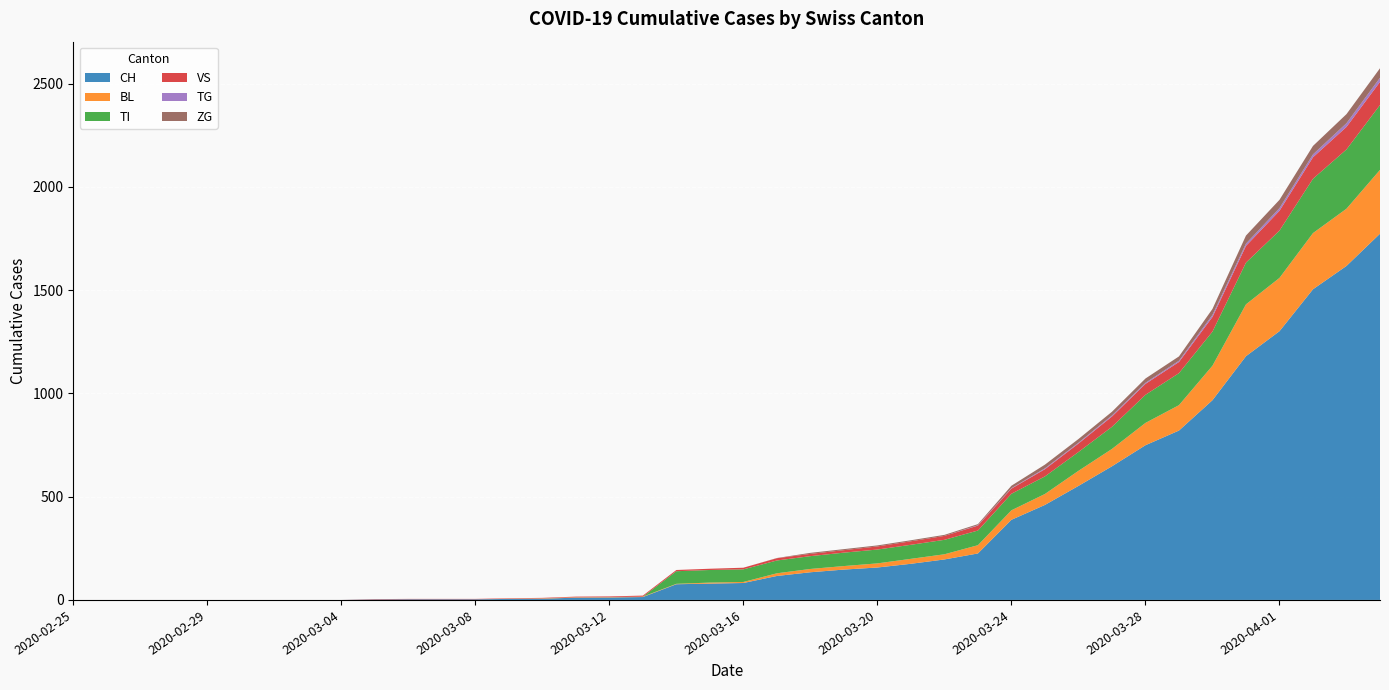

Reading left to right, what are all the values shown in this chart?

CH: 0	0	0	0	0	0	0	0	0	2	3	3	3	5	6	11	12	14	76	79	82	116	134	147	157	175	196	225	388	460	552	647	749	820	967	1180	1301	1504	1617	1773
BL: 0	0	0	0	0	0	0	0	0	0	0	0	0	1	2	2	2	2	2	5	5	13	16	17	20	24	25	40	46	53	73	84	108	123	167	251	258	272	277	309
TI: 0	0	0	0	0	0	0	0	0	0	0	0	0	0	0	0	0	0	61	61	61	62	62	65	67	68	70	71	80	85	91	107	136	155	165	202	229	263	287	314
VS: 0	0	0	0	0	0	0	0	0	2	2	2	2	2	2	3	3	5	6	6	8	11	11	12	15	17	19	24	25	35	41	50	53	54	71	81	96	104	109	112
TG: 0	0	0	0	0	0	0	0	0	0	0	0	0	0	0	0	0	0	0	0	0	0	0	0	0	0	0	2	2	4	4	5	5	6	10	11	13	14	18	20
ZG: 0	0	0	0	0	0	0	0	0	0	0	0	0	0	0	0	0	0	0	0	0	1	5	5	5	5	5	5	12	18	18	18	21	21	29	39	40	41	44	46